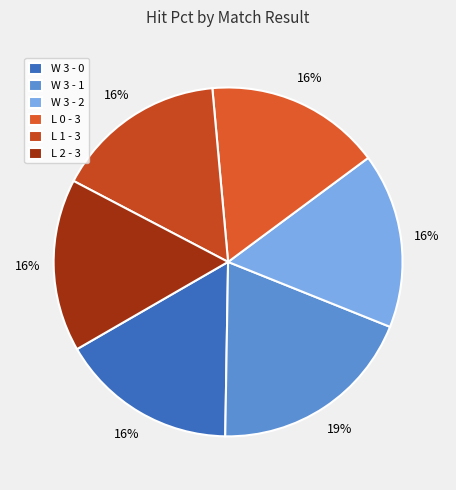

The L 2 - 3 slice represents 28% of the pie. True or false?

False